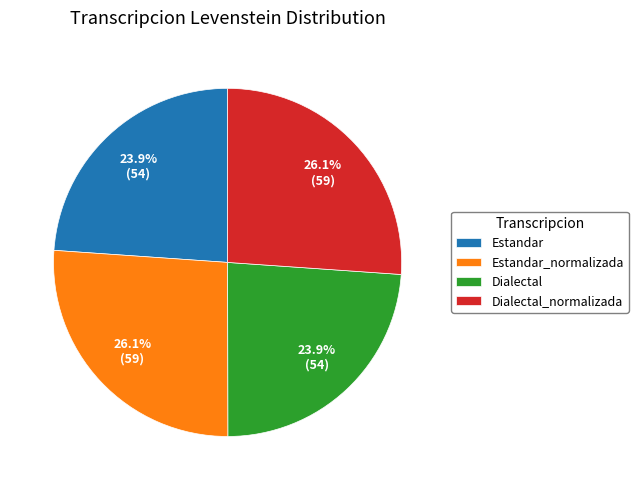

To the nearest percent, what is the difference between the largest and smallest slice percentages?

2%